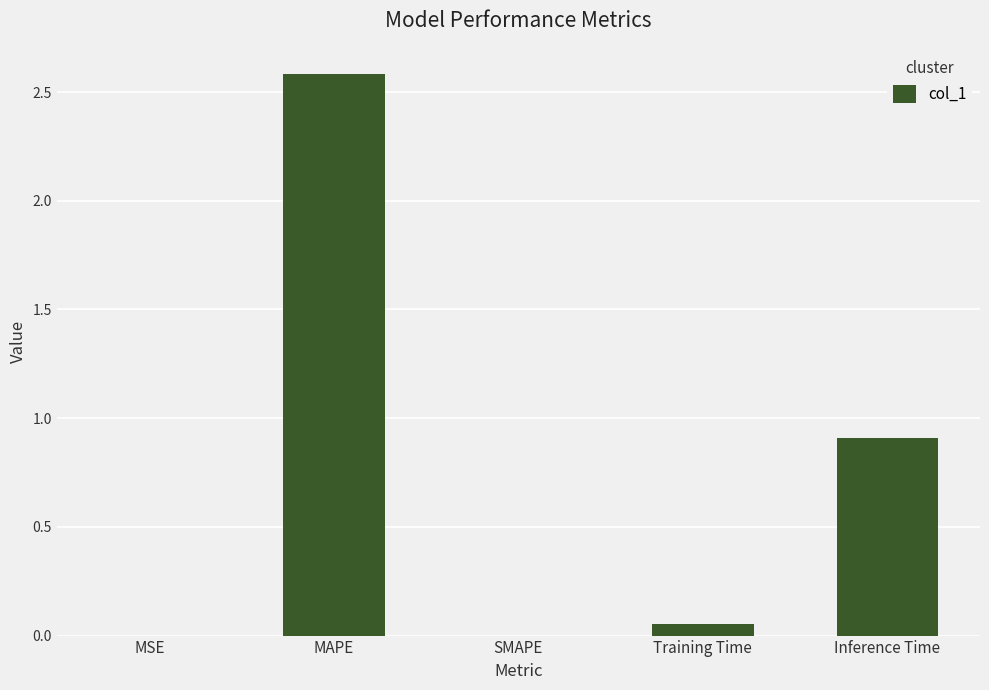

What is the greatest value displayed?

2.6